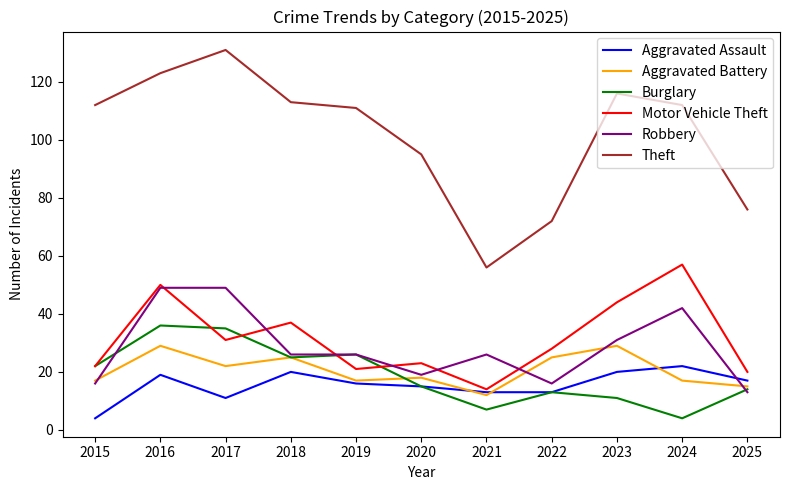

At which label does Theft reach its minimum?

2021